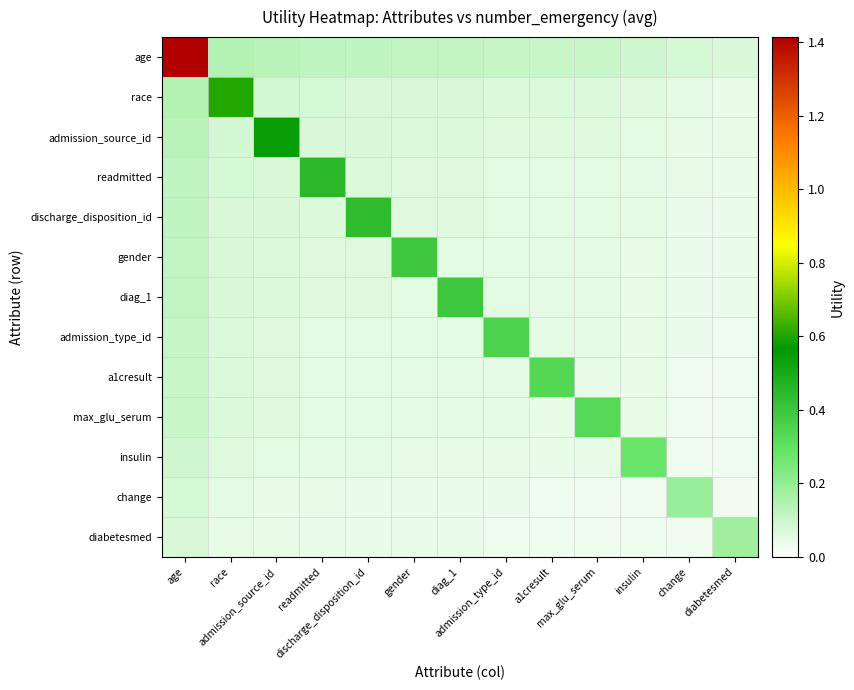

At which category is the sum across all series the highest?

age